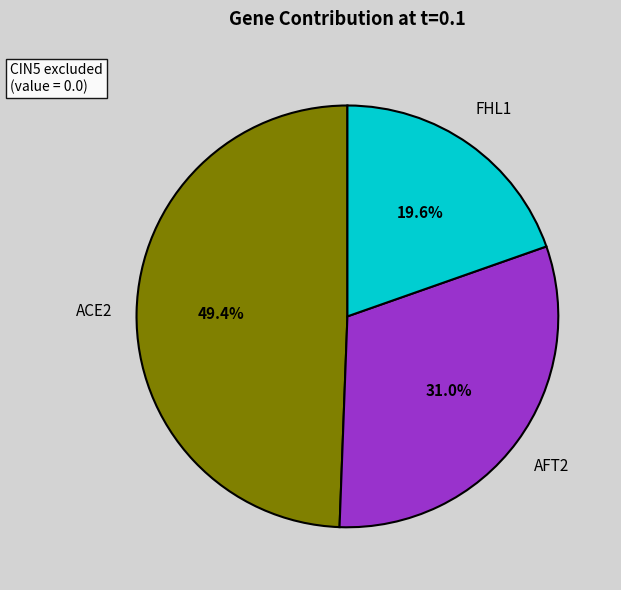

Does any single category account for the majority?

No